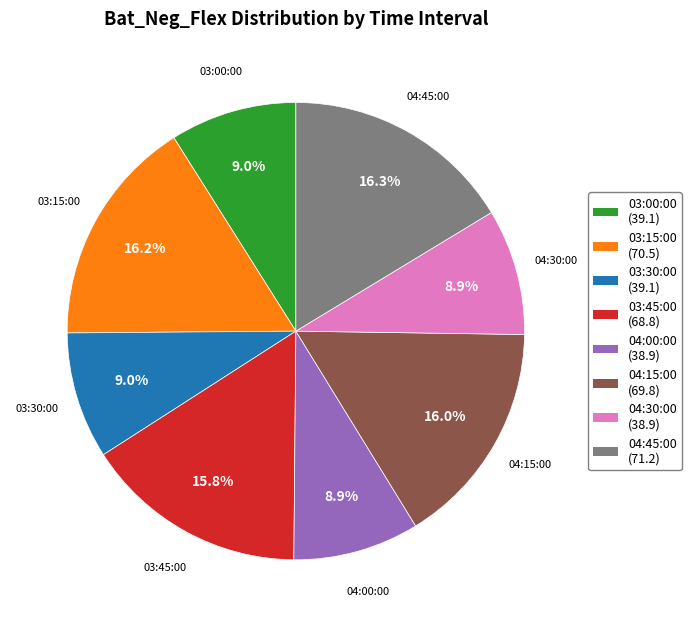

How many slices are in this pie chart?

8